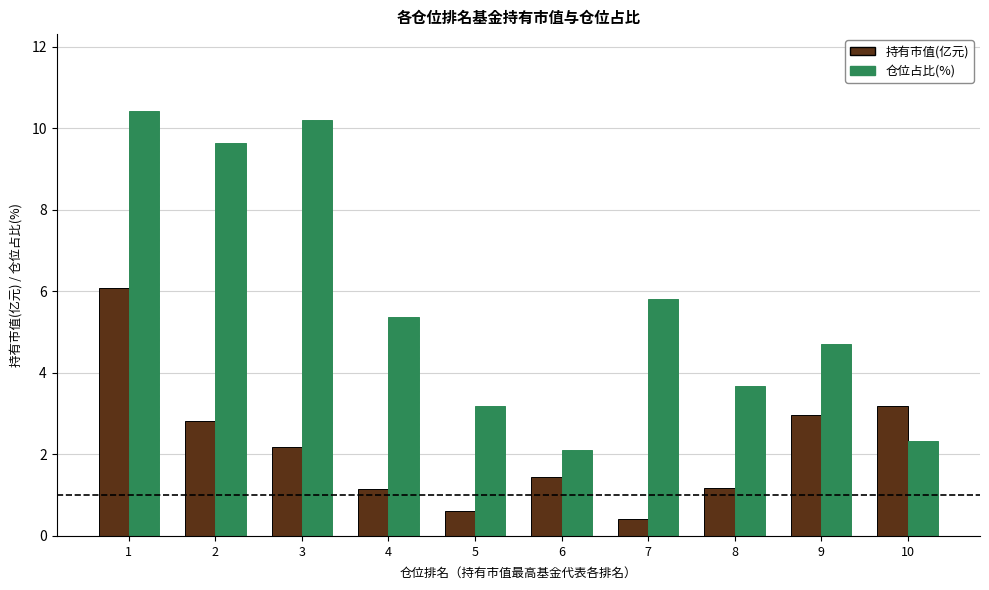

Rank the series by their maximum value, from highest to lowest.

仓位占比(%), 持有市值(亿元)